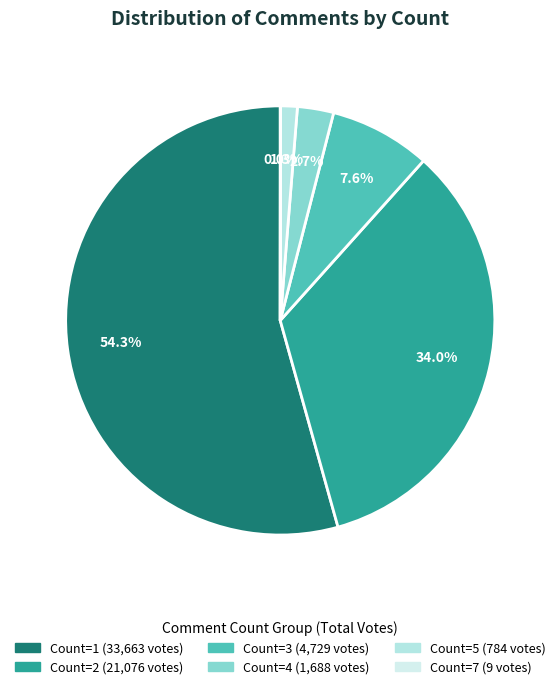

How many segments does this pie chart have?

6